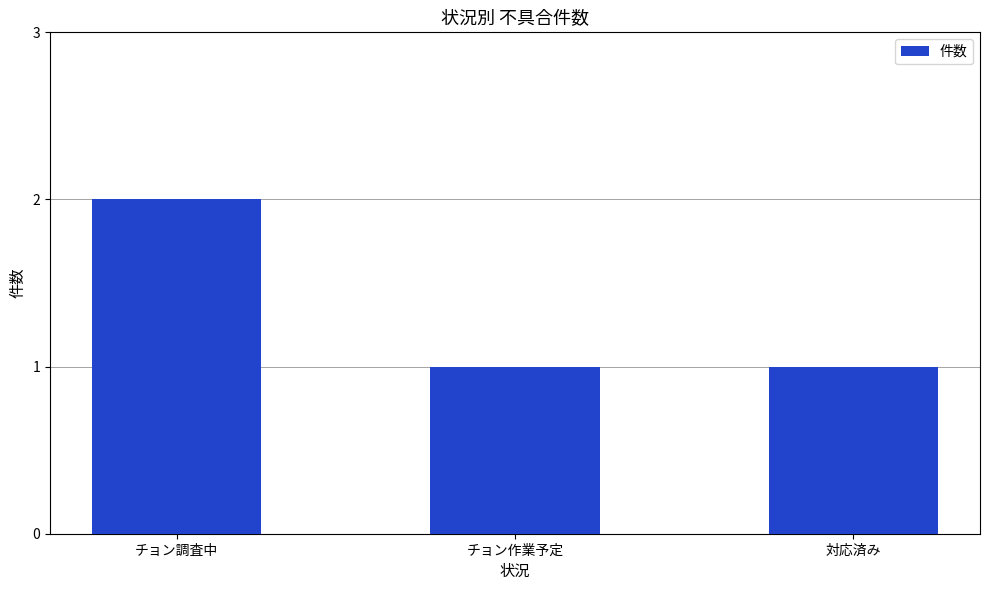

What is the change in value from チョン調査中 to チョン作業予定?

-1